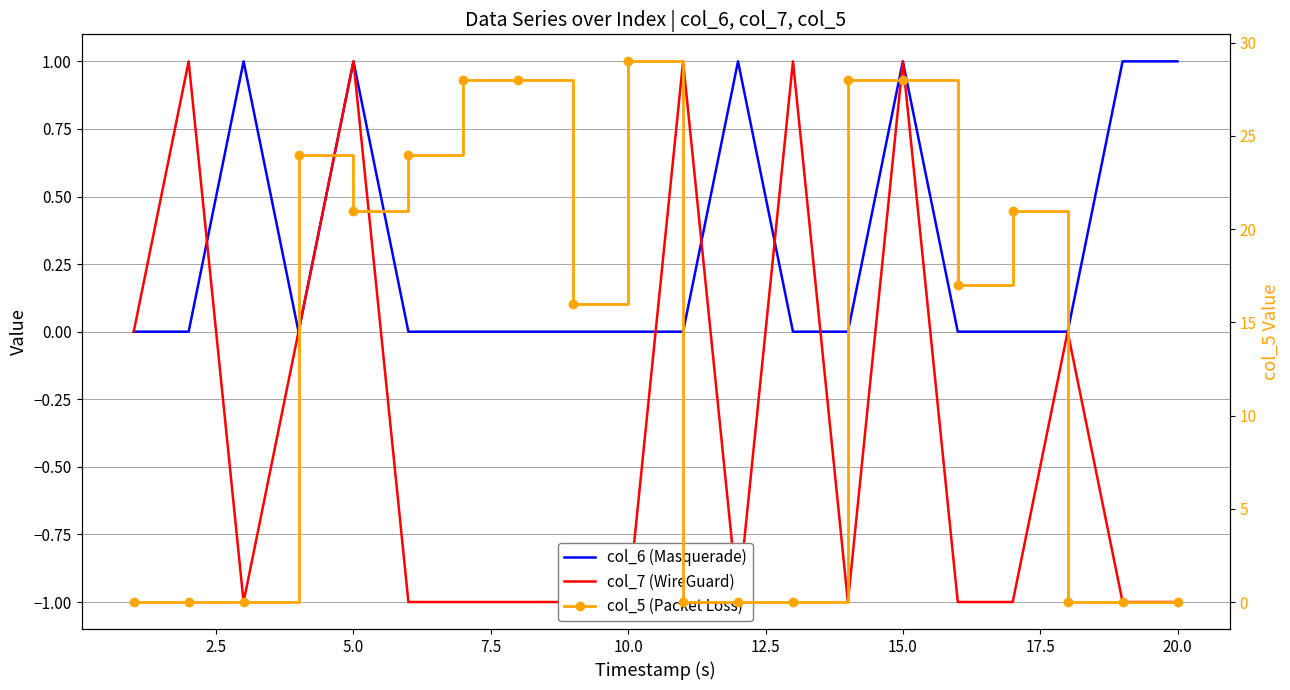

What is the total value across all series at 2.5?

1